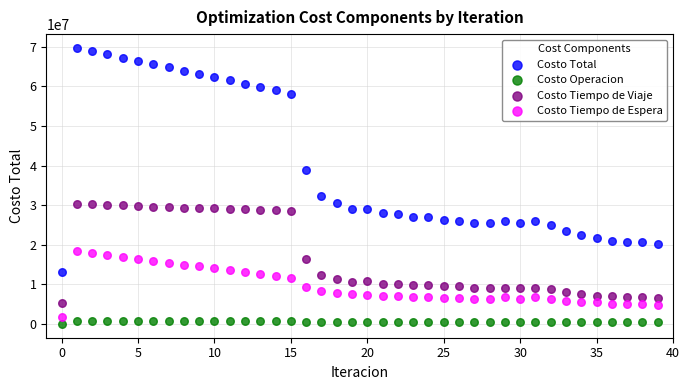

Which series has the widest spread of Y values?

Costo Total